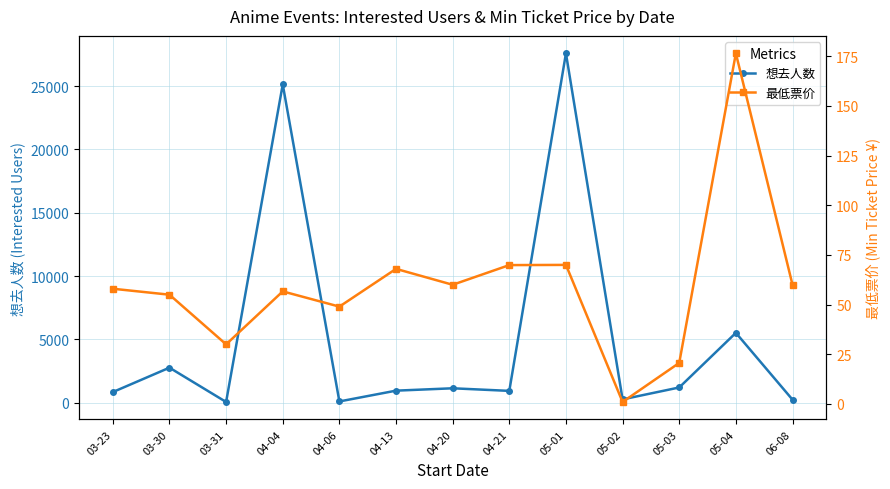

In 想去人数, how many points are lower than both neighbors (excluding endpoints)?

4